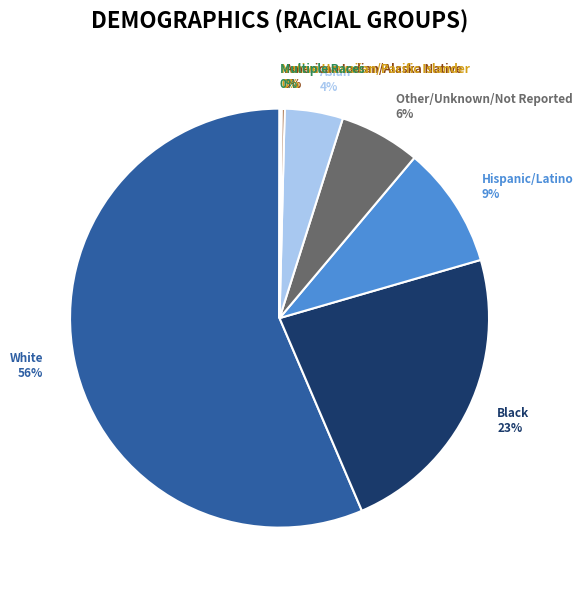

True or false: Black accounts for 23% of the total.

True